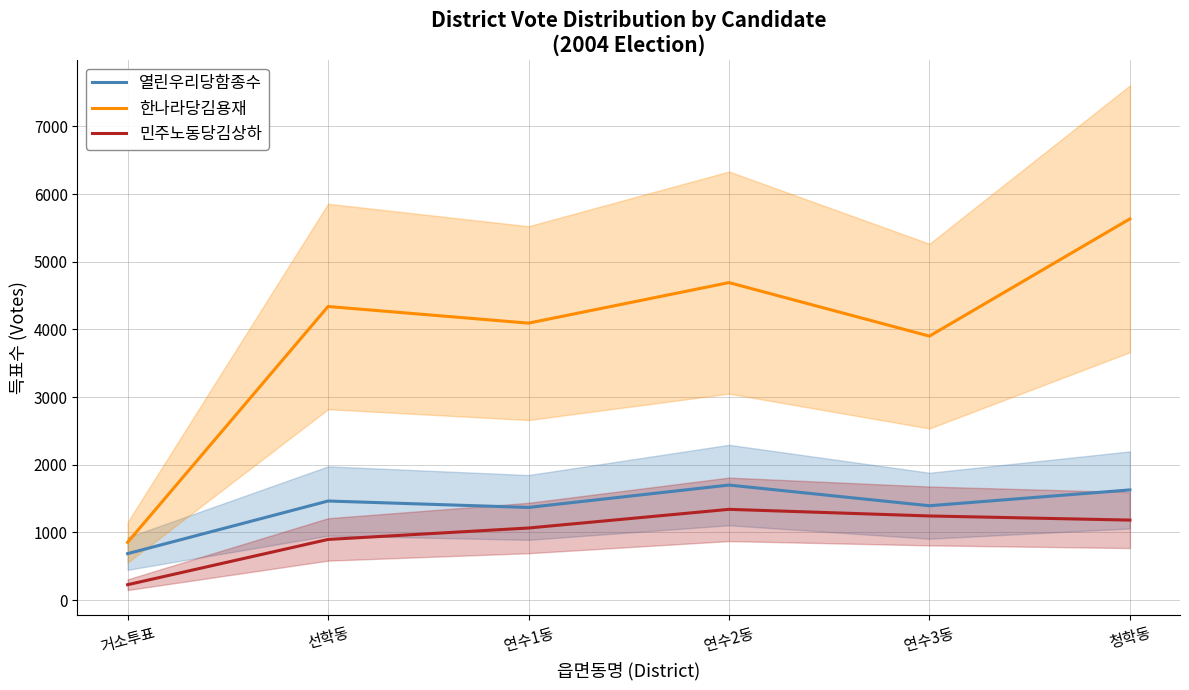

Where is 열린우리당함종수 nearest to the value 1192?

연수1동